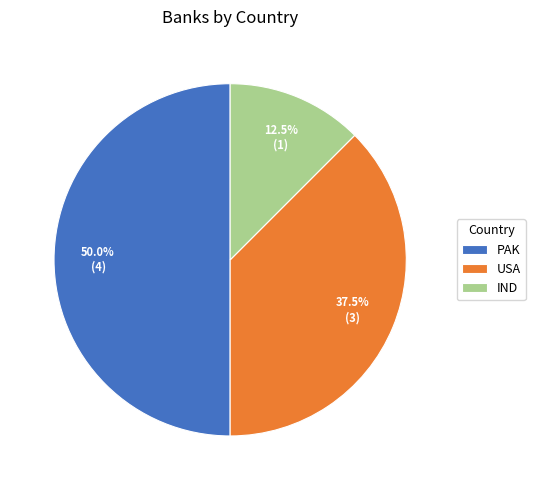

Which has a higher value, IND or USA?

USA